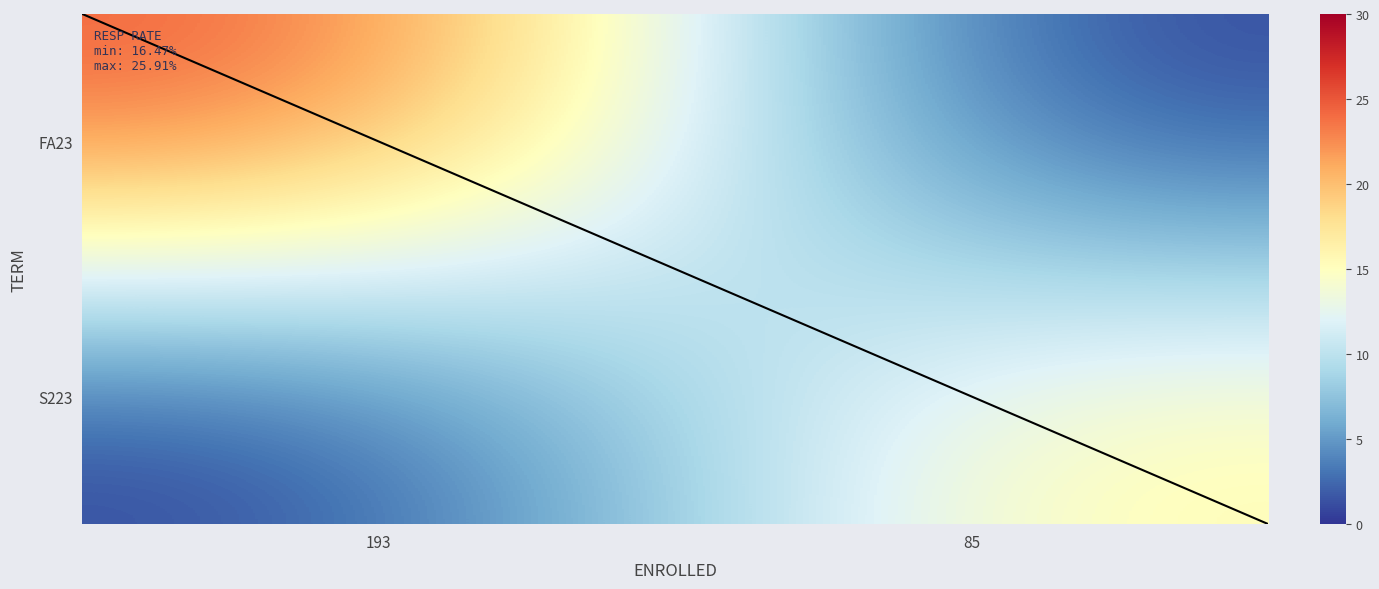

What is the maximum value shown in the chart?

25.9